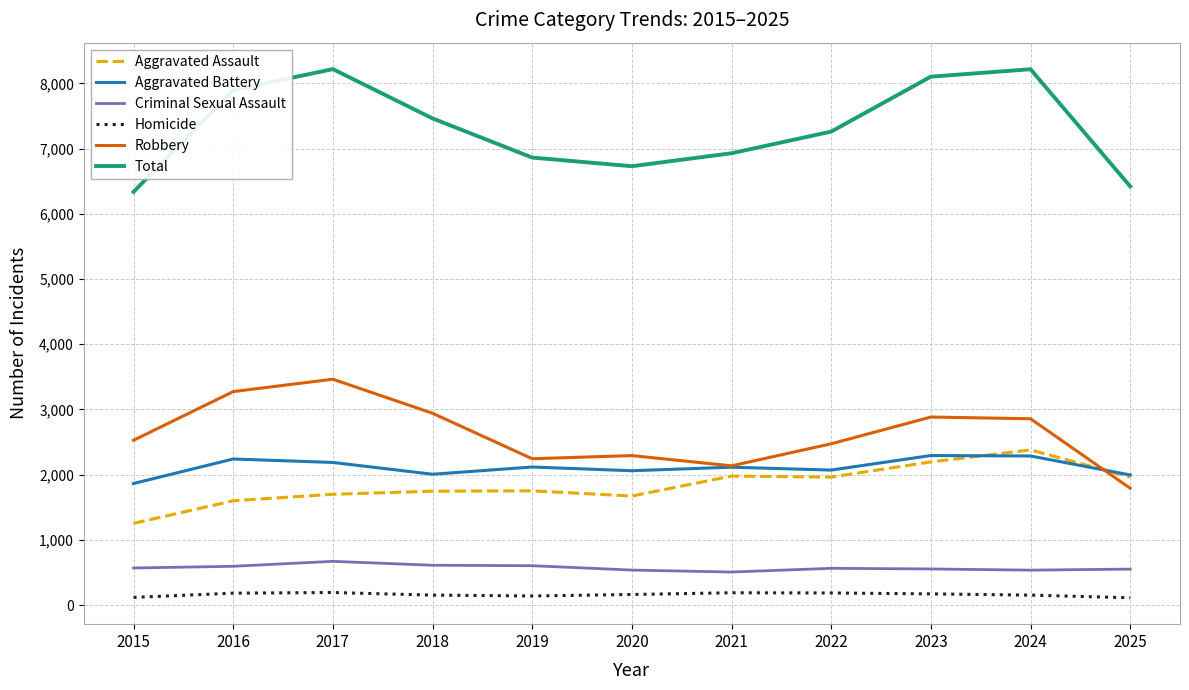

What is the spread (max minus min) of values at 2024?

8062